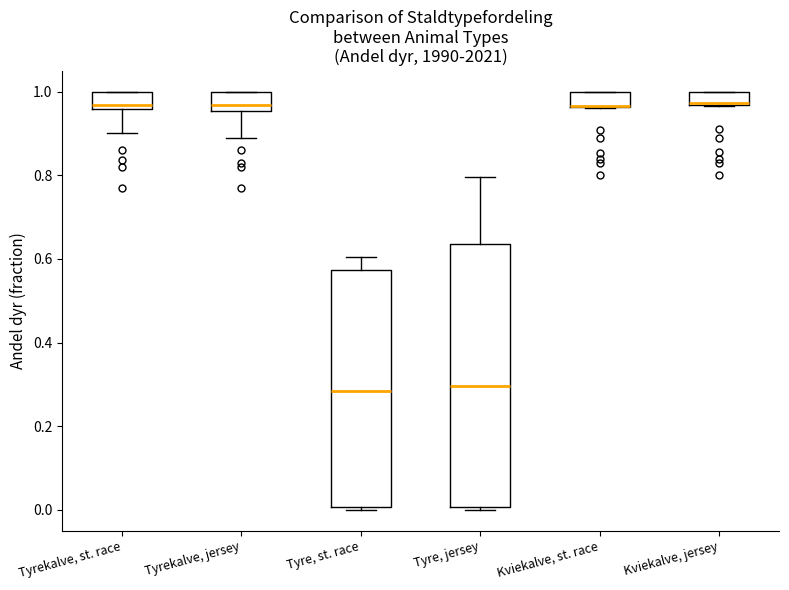

Reading left to right, read every box against the y-axis: the position of its median line, the range the box covers, and the ends of its whiskers. The values are not printed on the chart, so give them approximately, as read against the axis.

Tyrekalve, st. race: median 0.96 (just above the box's lower edge), box 0.96 to 1.00, whiskers 0.90 to 1.00
Tyrekalve, jersey: median 0.96 (just above the box's lower edge), box 0.96 to 1.00, whiskers 0.88 to 1.00
Tyre, st. race: median 0.28, box 0.00 to 0.58, whiskers 0.00 (just below the box's lower edge) to 0.60
Tyre, jersey: median 0.30, box 0.00 to 0.64, whiskers 0.00 (just below the box's lower edge) to 0.80
Kviekalve, st. race: median 0.96 (drawn on the box's lower edge), box 0.96 to 1.00, whiskers 0.96 to 1.00
Kviekalve, jersey: median 0.98, box 0.96 to 1.00, whiskers 0.96 to 1.00